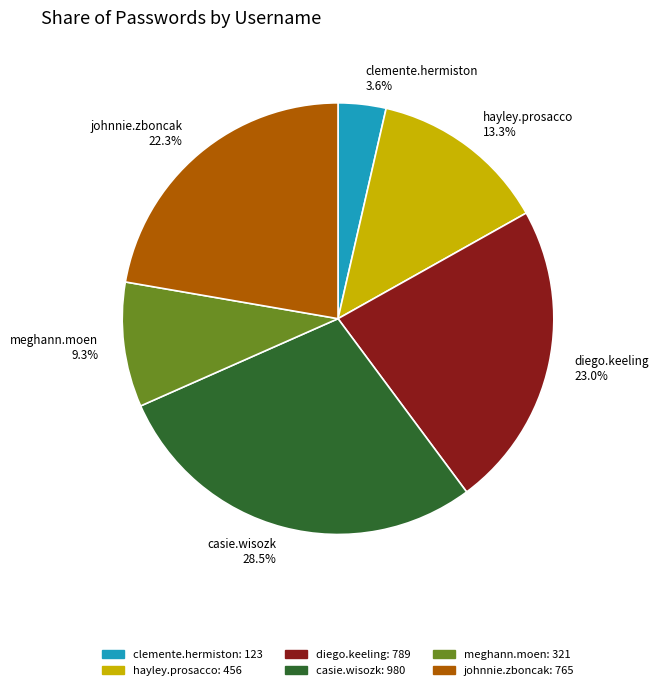

What percentage is NOT represented by johnnie.zboncak?

77.7%